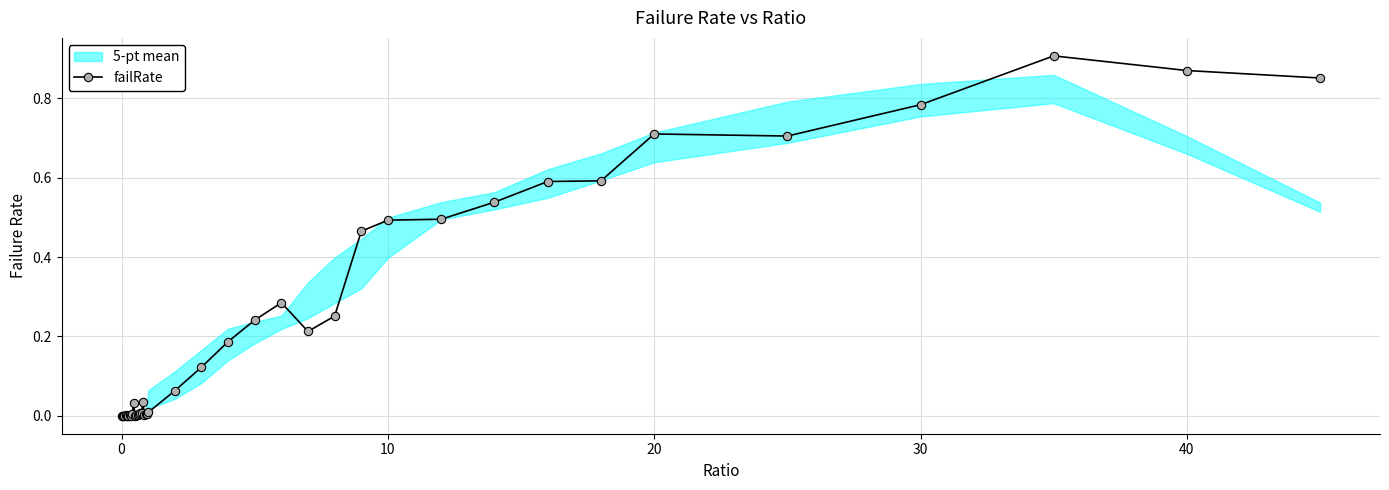

What is the average value?

0.2